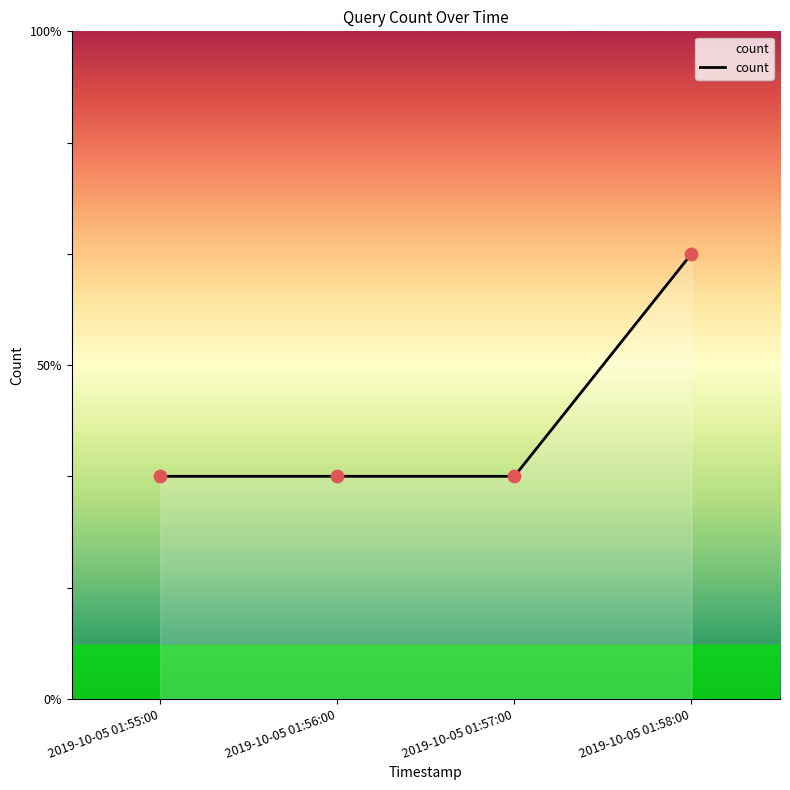

Is this an area chart (filled region under the line)?

Yes